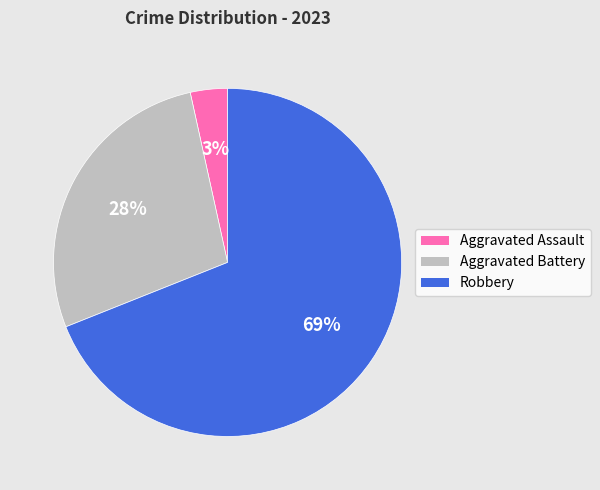

How many segments does this pie chart have?

3